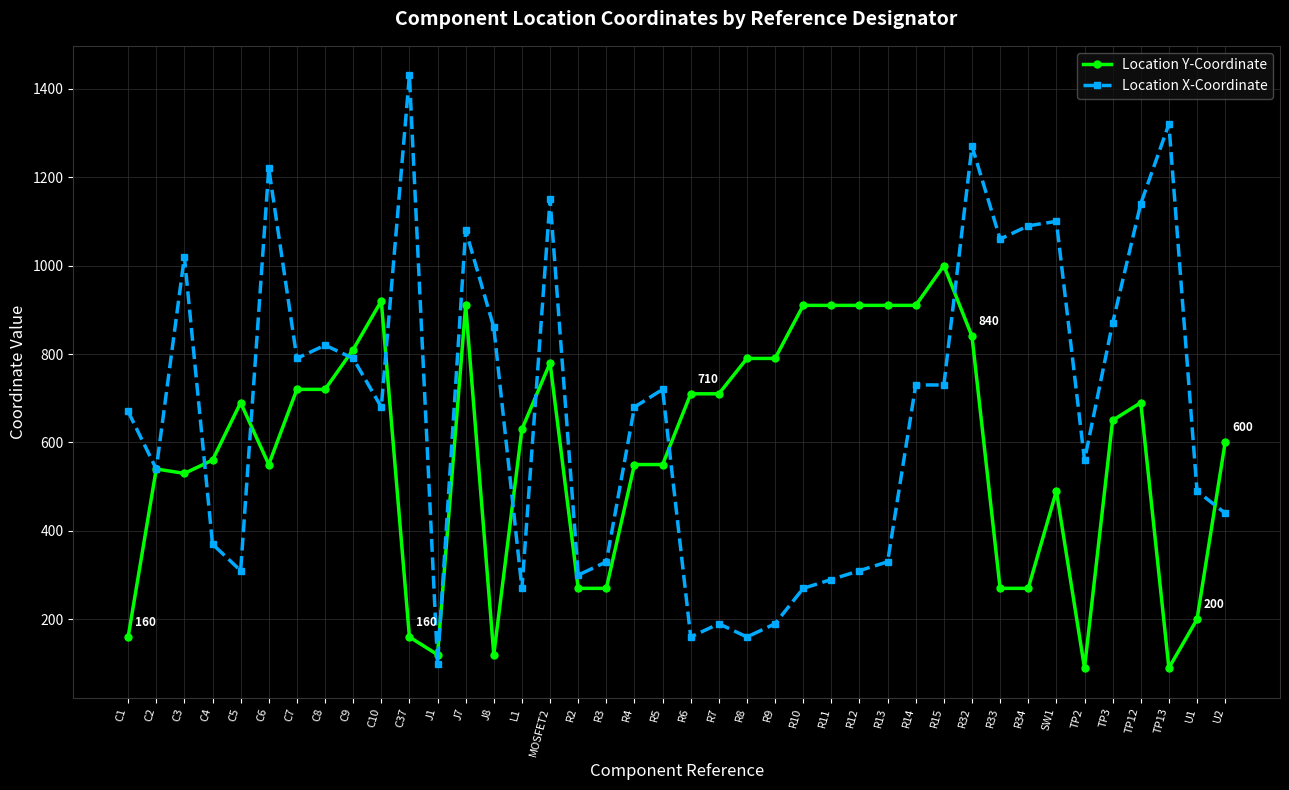

Between C2 and C10, which series saw the biggest shift?

Location Y-Coordinate